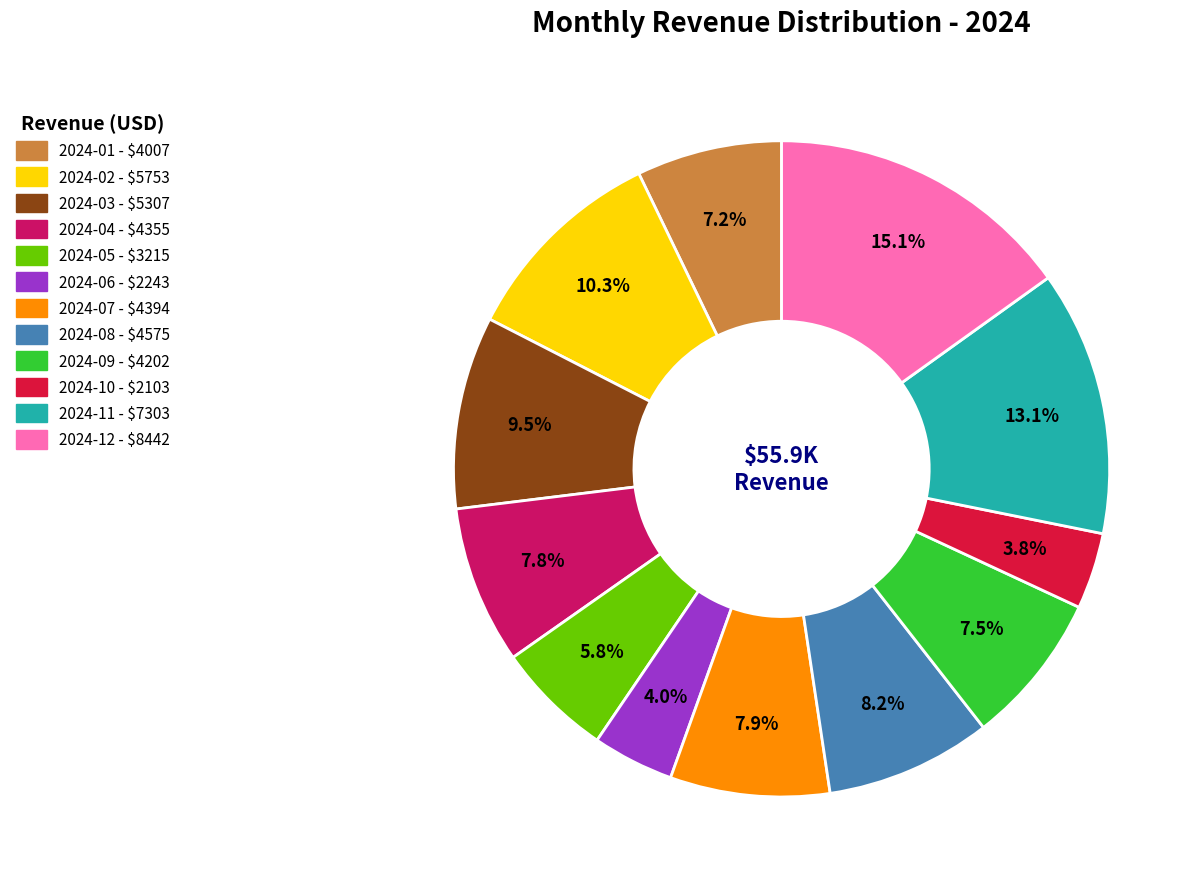

Between 2024-11 and 2024-05, which is larger?

2024-11